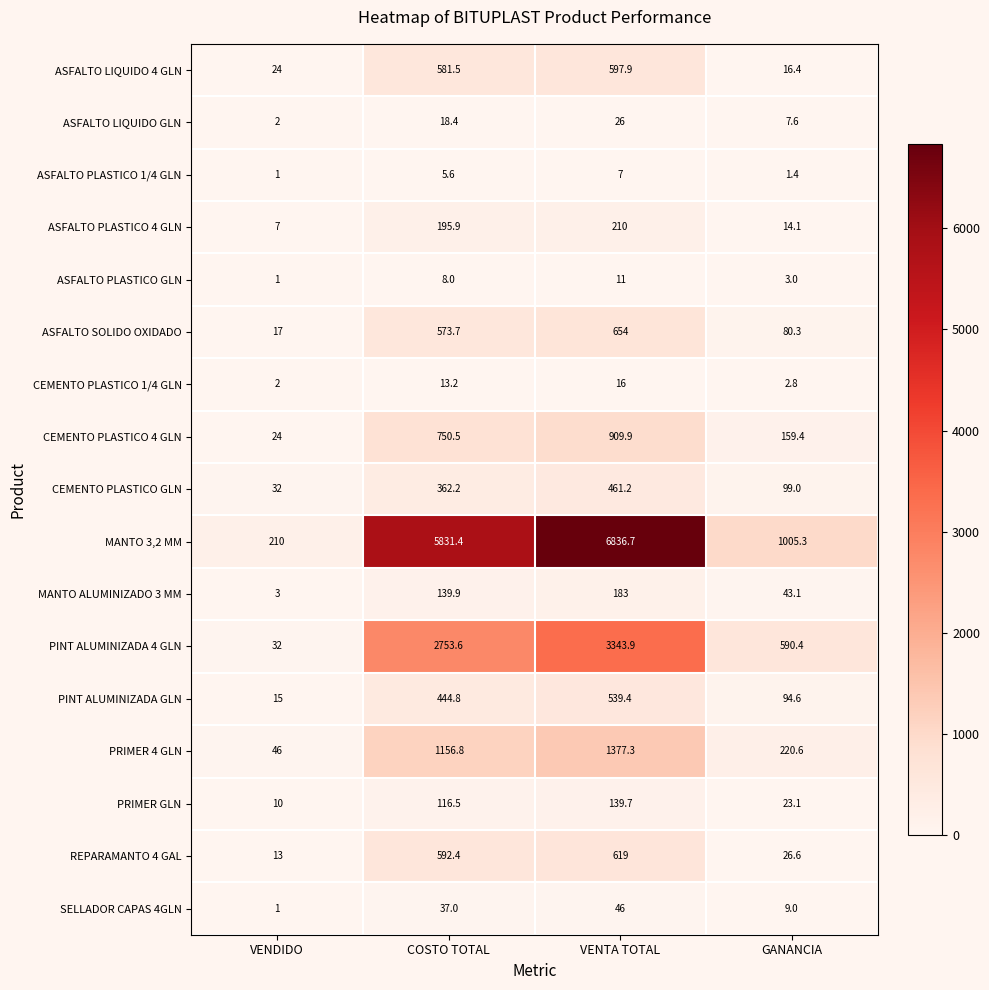

Which series has the largest total across all categories?

MANTO 3,2 MM